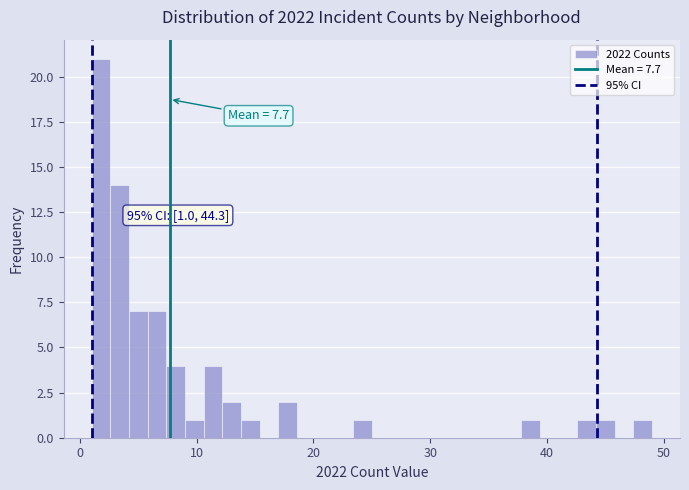

Around what value on the x-axis is the tallest bar? Give the approximate position of its centre, as read against the axis.

2